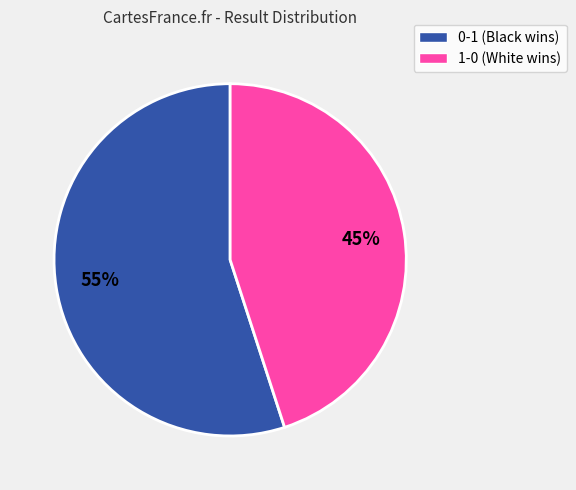

Count the number of slices in the pie.

2